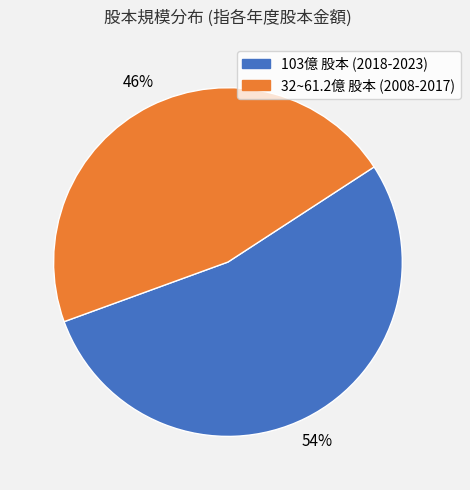

Is there a majority slice in this chart?

Yes